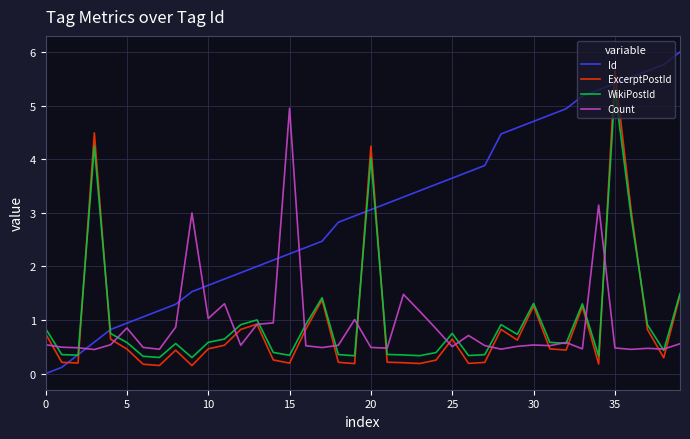

What is the maximum value for Id?

6.0